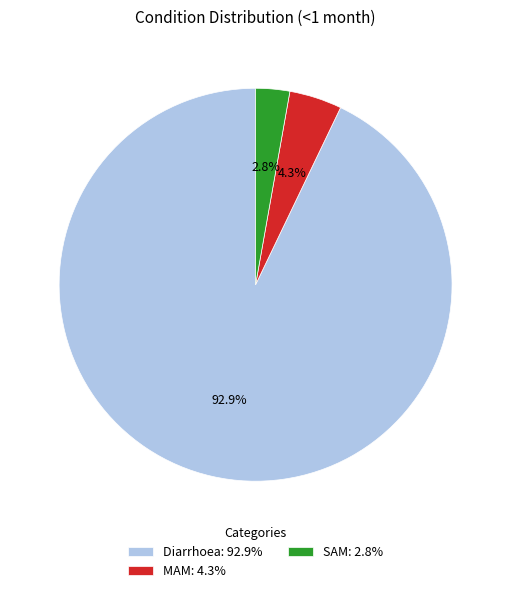

Rank the categories by value from lowest to highest.

SAM, MAM, Diarrhoea